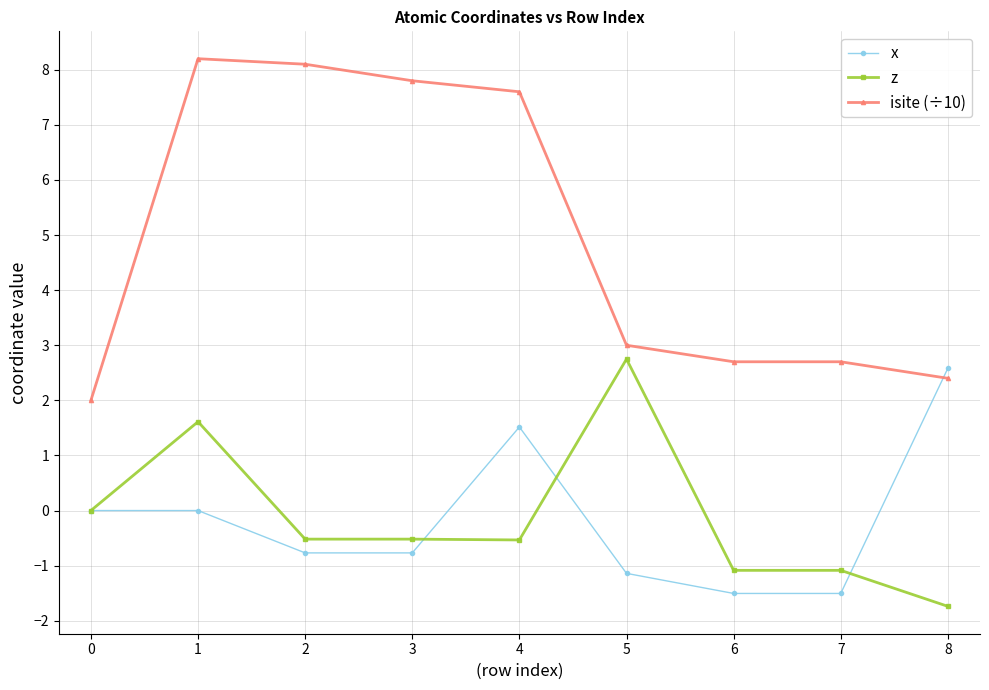

What is the value of the z point at the 4th from the left?

-0.5